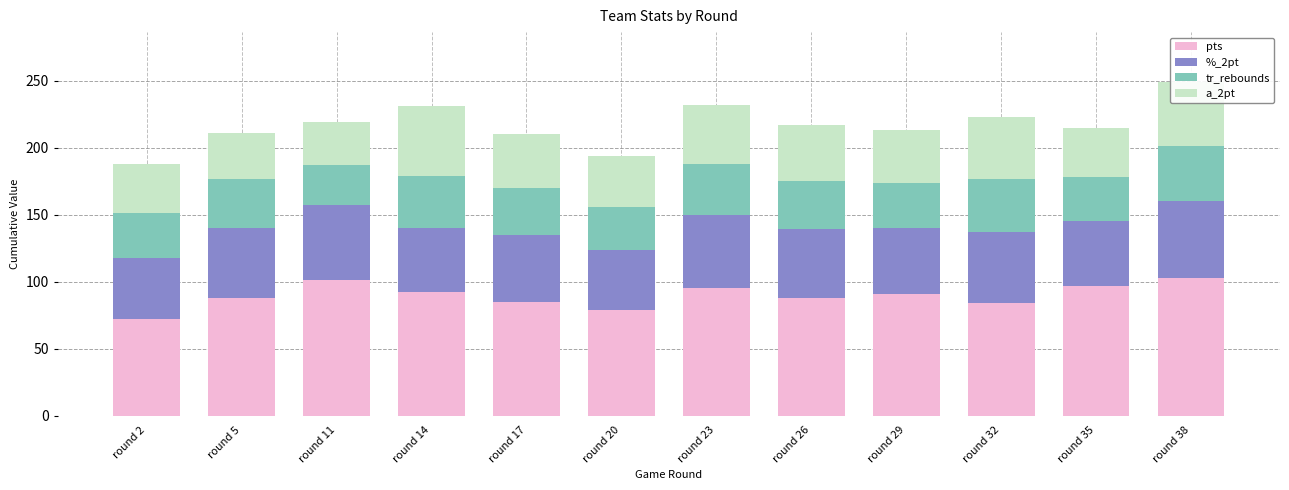

At which label does pts reach its minimum?

round 2